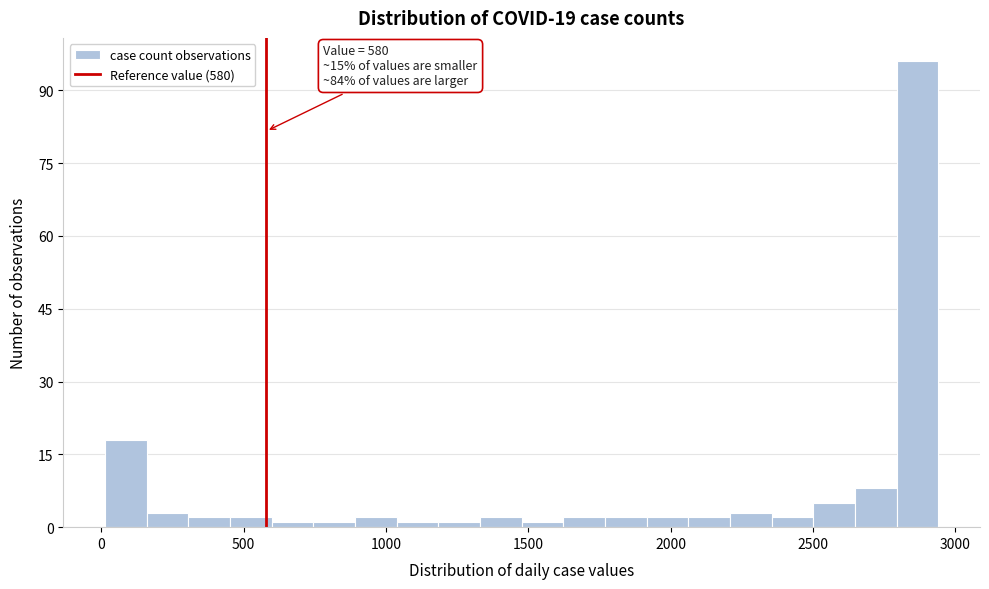

Around what value on the x-axis is the tallest bar? Give the approximate position of its centre, as read against the axis.

2850